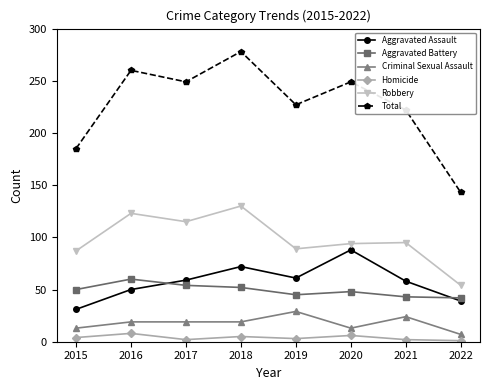

True or false: Homicide and Aggravated Battery intersect in this chart.

False